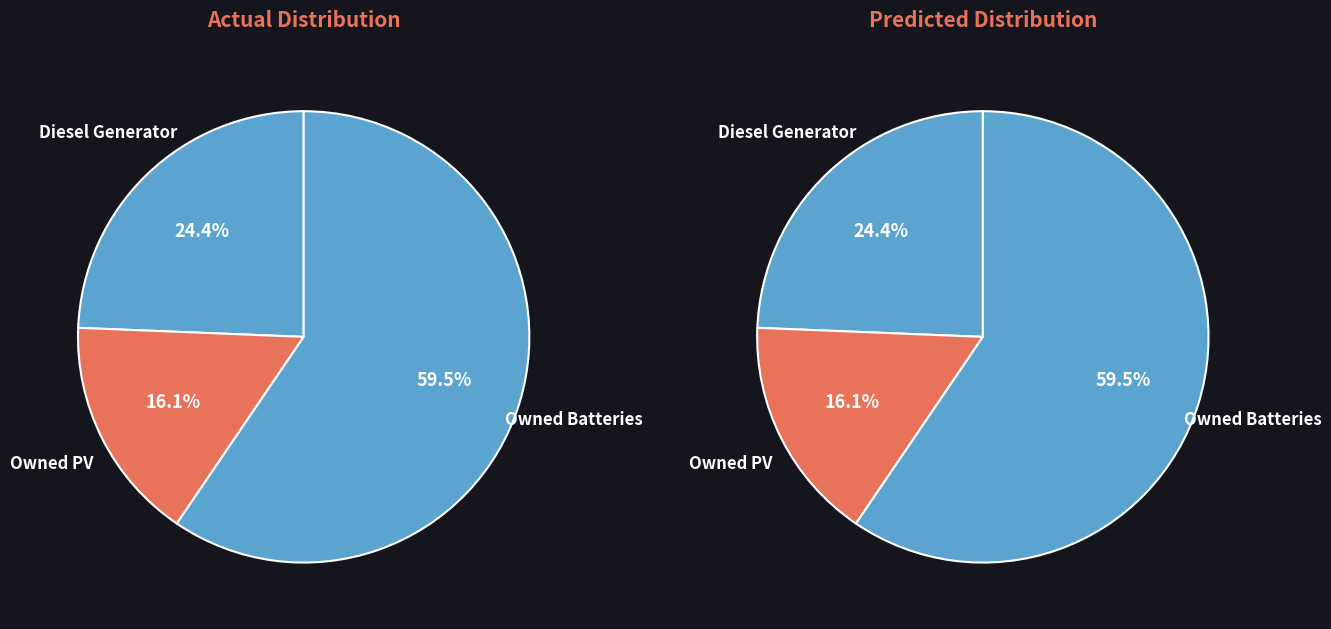

To the nearest percent, what is the difference between the Owned Batteries and Owned PV slice percentages?

43%